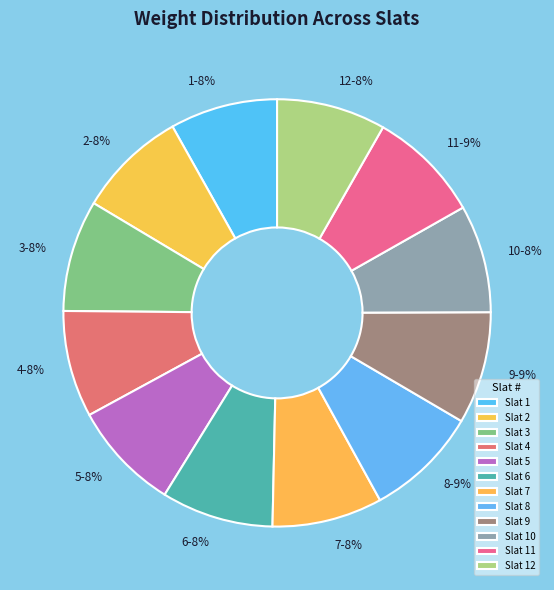

How many slices are in this pie chart?

12